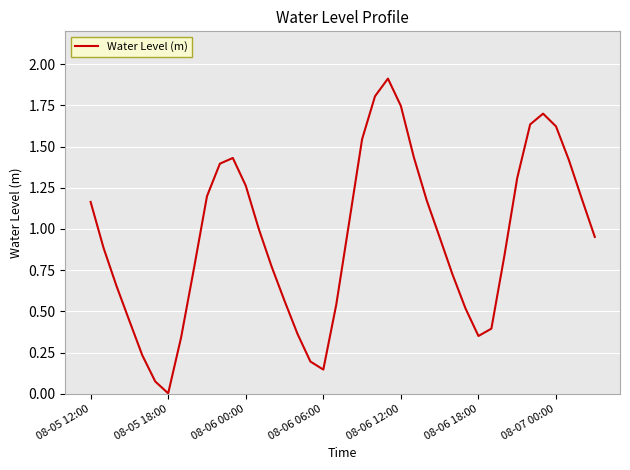

What is the maximum value shown in the chart?

1.9